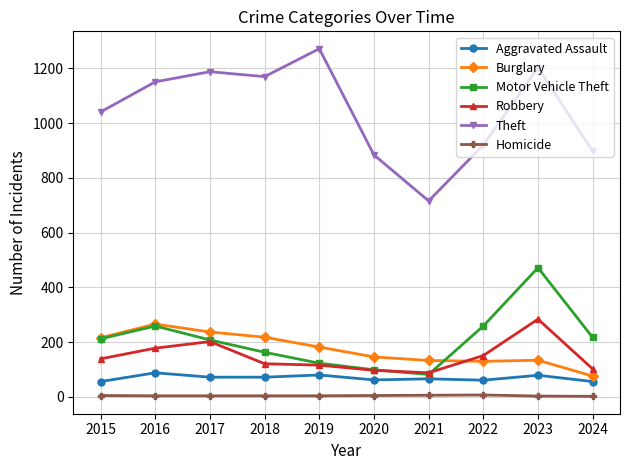

Which series has the largest range (max minus min)?

Theft